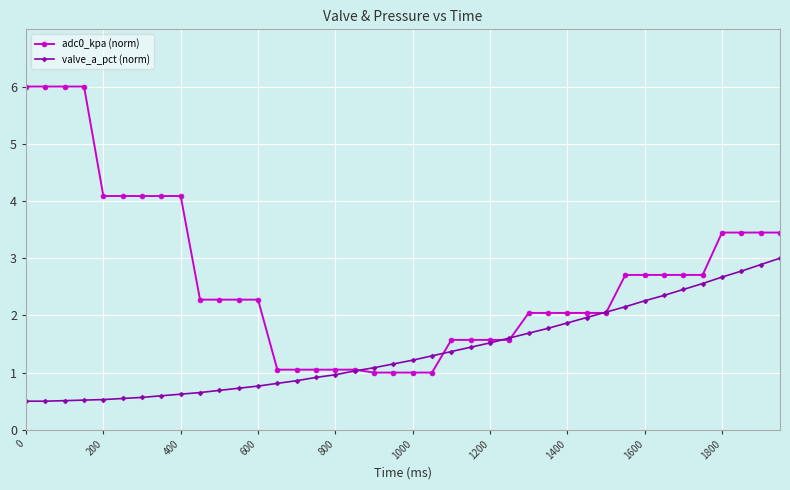

What is the smallest value displayed?

0.5